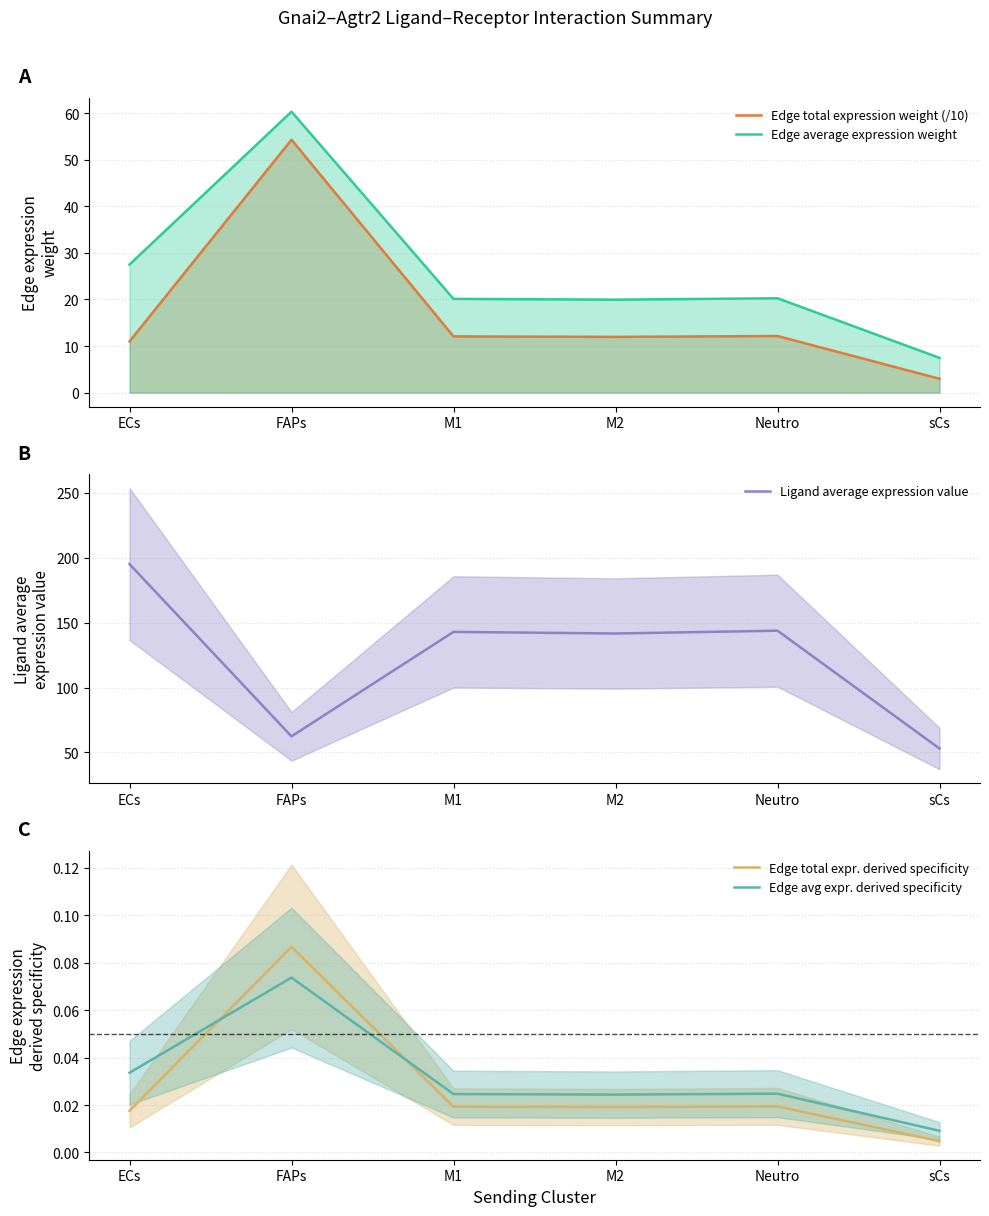

Which label corresponds to the largest value in the chart?

ECs